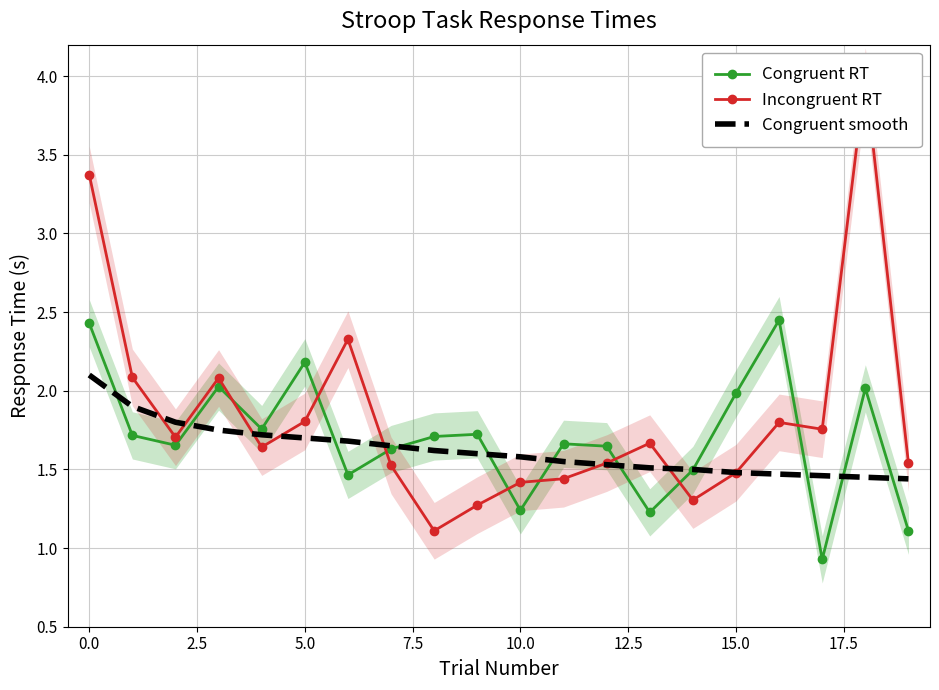

Between 14 and 17, which series saw the biggest shift?

Congruent RT